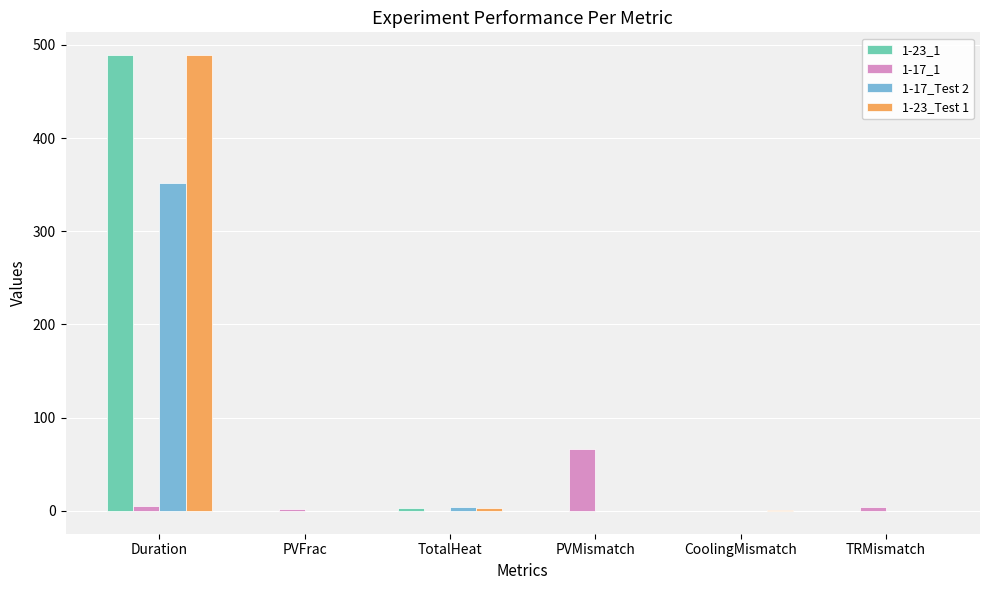

Is the value of 1-17_Test 2 at Duration greater than the value of 1-17_1 at CoolingMismatch?

Yes